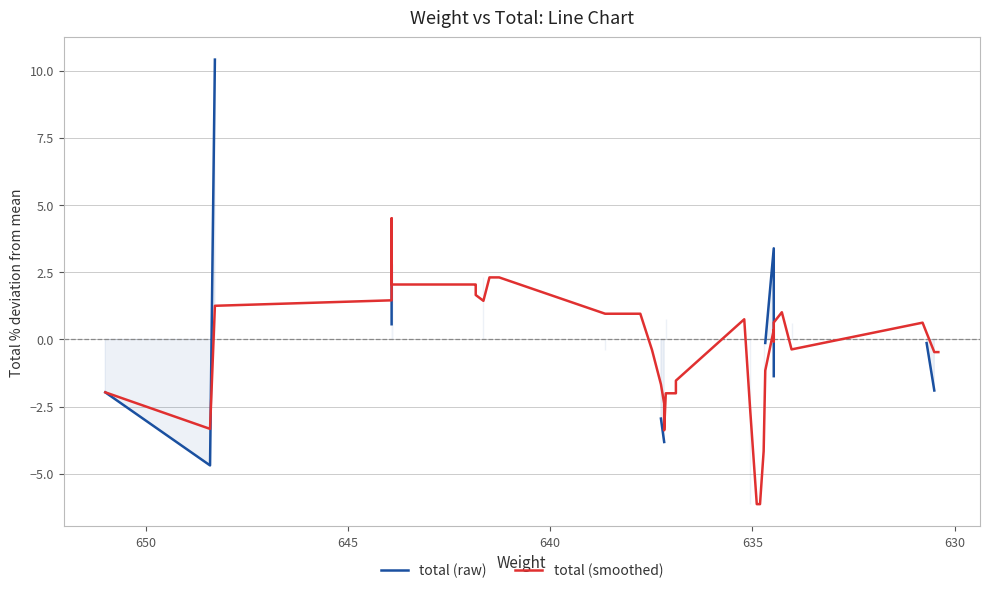

How many intersections are there between total (smoothed) and total (raw)?

3